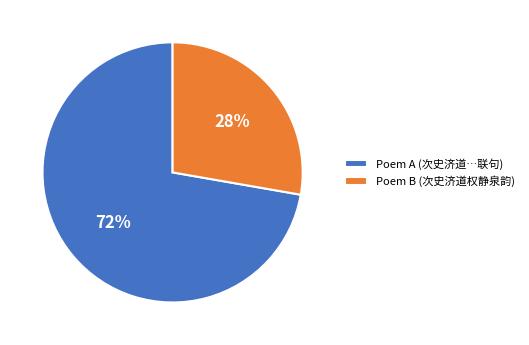

Combined, do Poem B (次史济道权静泉韵) and Poem A (次史济道…联句) account for over 50%?

Yes